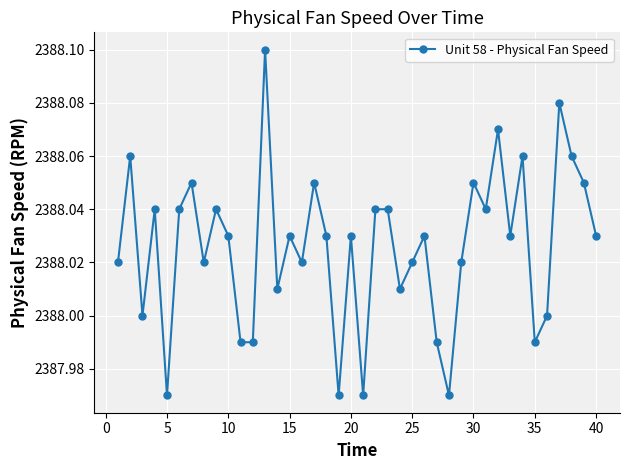

How many lines are shown in the chart?

1